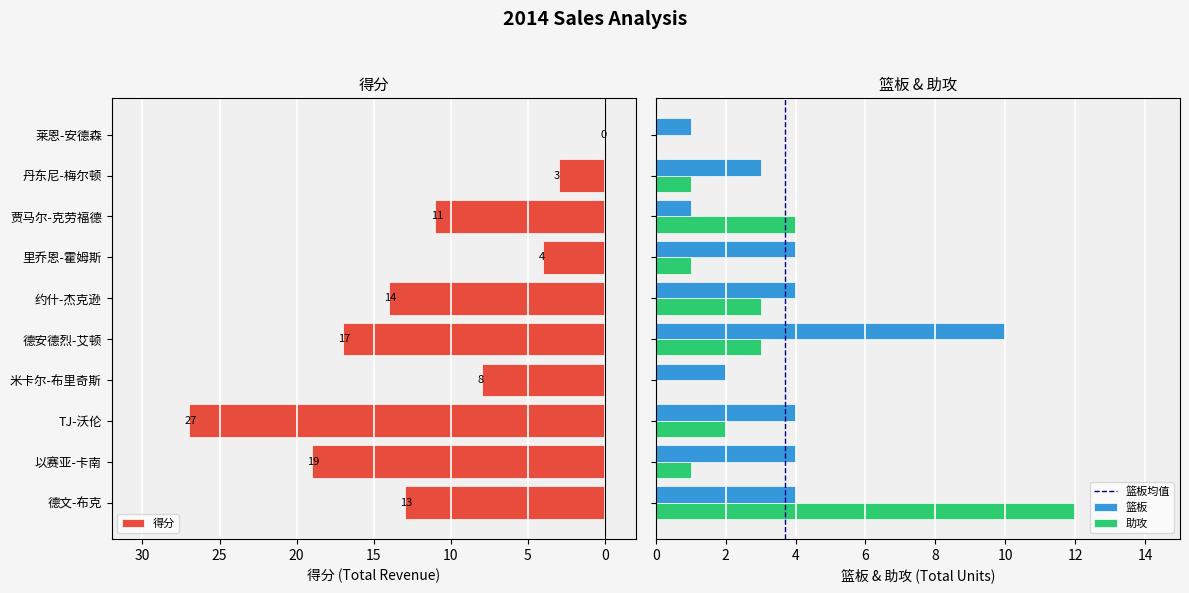

The 篮板 series shows 7 at 德文-布克. True or false?

False